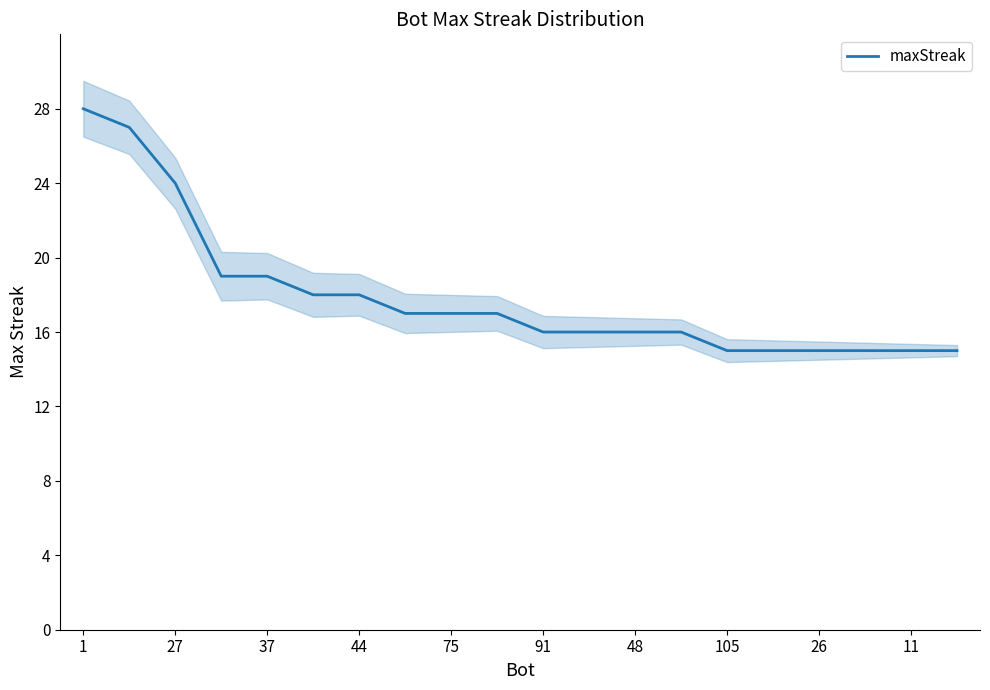

What is the average value?

18